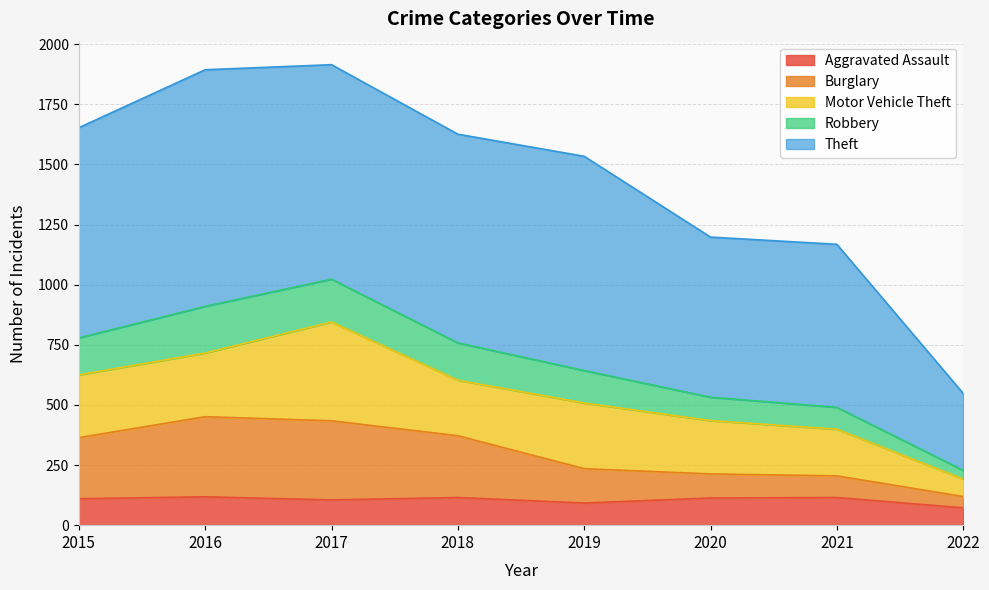

The Aggravated Assault series shows 72 at 2022. True or false?

True